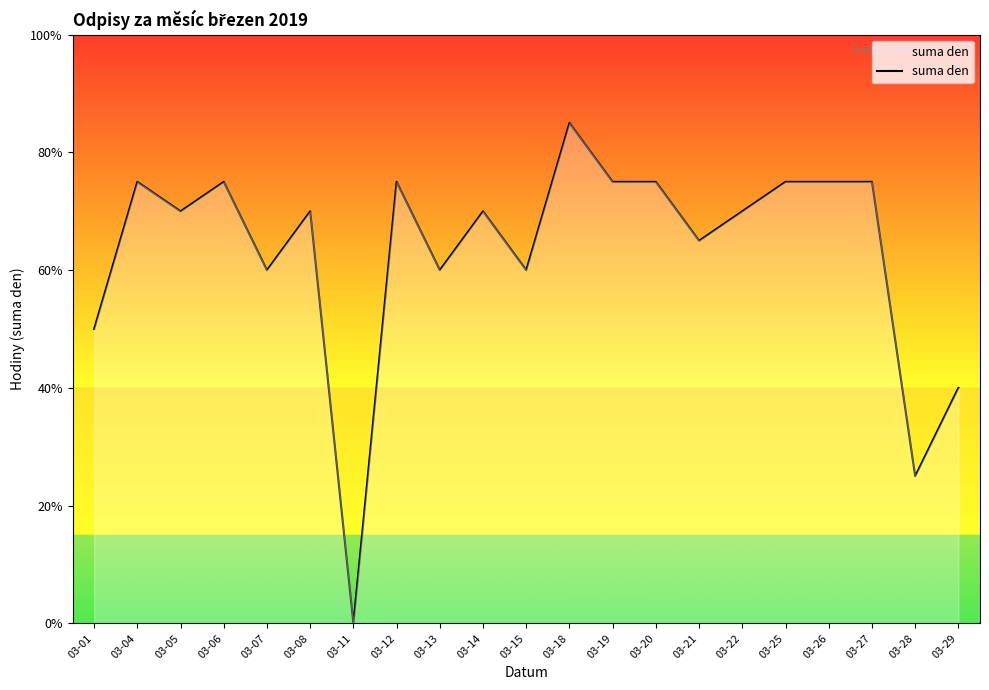

Does the chart display data point markers on the line(s)?

No